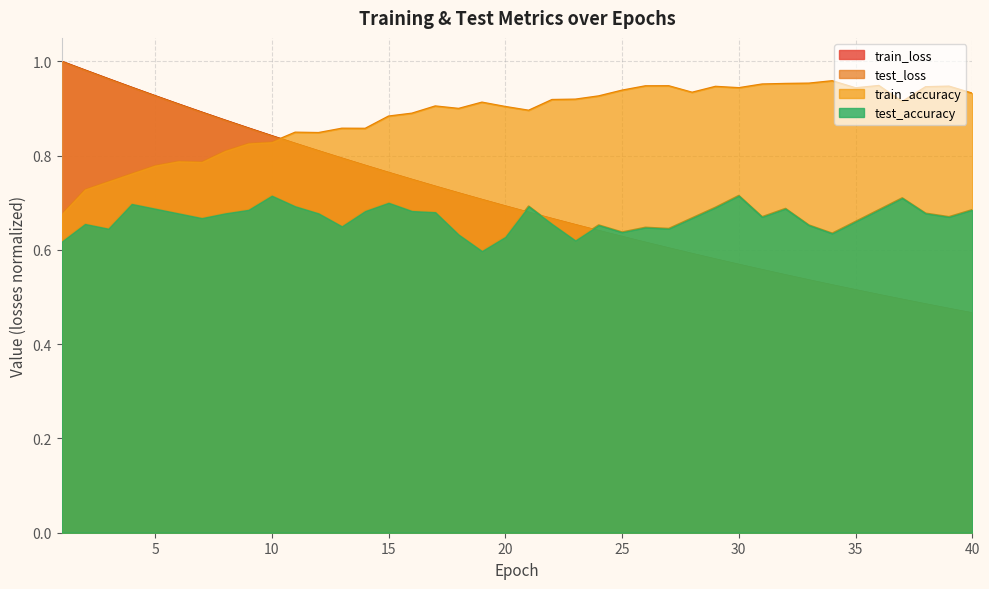

Reading right to left, transcribe all the data shown in this chart.

test_accuracy: 0.7	0.7	0.7	0.7	0.7	0.7	0.6	0.7	0.7	0.7	0.7	0.7	0.7	0.6	0.6	0.6	0.7	0.6	0.7	0.7	0.6	0.6	0.6	0.7	0.7	0.7	0.7	0.7	0.7	0.7	0.7	0.7	0.7	0.7	0.7	0.7	0.7	0.6	0.7	0.6
test_loss: 0.5	0.5	0.5	0.5	0.5	0.5	0.5	0.5	0.5	0.6	0.6	0.6	0.6	0.6	0.6	0.6	0.6	0.7	0.7	0.7	0.7	0.7	0.7	0.7	0.7	0.8	0.8	0.8	0.8	0.8	0.8	0.9	0.9	0.9	0.9	0.9	0.9	1.0	1.0	1.0
train_accuracy: 0.9	0.9	0.9	0.9	0.9	0.9	1.0	1.0	1.0	1.0	0.9	0.9	0.9	0.9	0.9	0.9	0.9	0.9	0.9	0.9	0.9	0.9	0.9	0.9	0.9	0.9	0.9	0.9	0.8	0.8	0.8	0.8	0.8	0.8	0.8	0.8	0.8	0.7	0.7	0.7
train_loss: 0.5	0.5	0.5	0.5	0.5	0.5	0.5	0.5	0.5	0.6	0.6	0.6	0.6	0.6	0.6	0.6	0.6	0.7	0.7	0.7	0.7	0.7	0.7	0.7	0.7	0.8	0.8	0.8	0.8	0.8	0.8	0.9	0.9	0.9	0.9	0.9	0.9	1.0	1.0	1.0